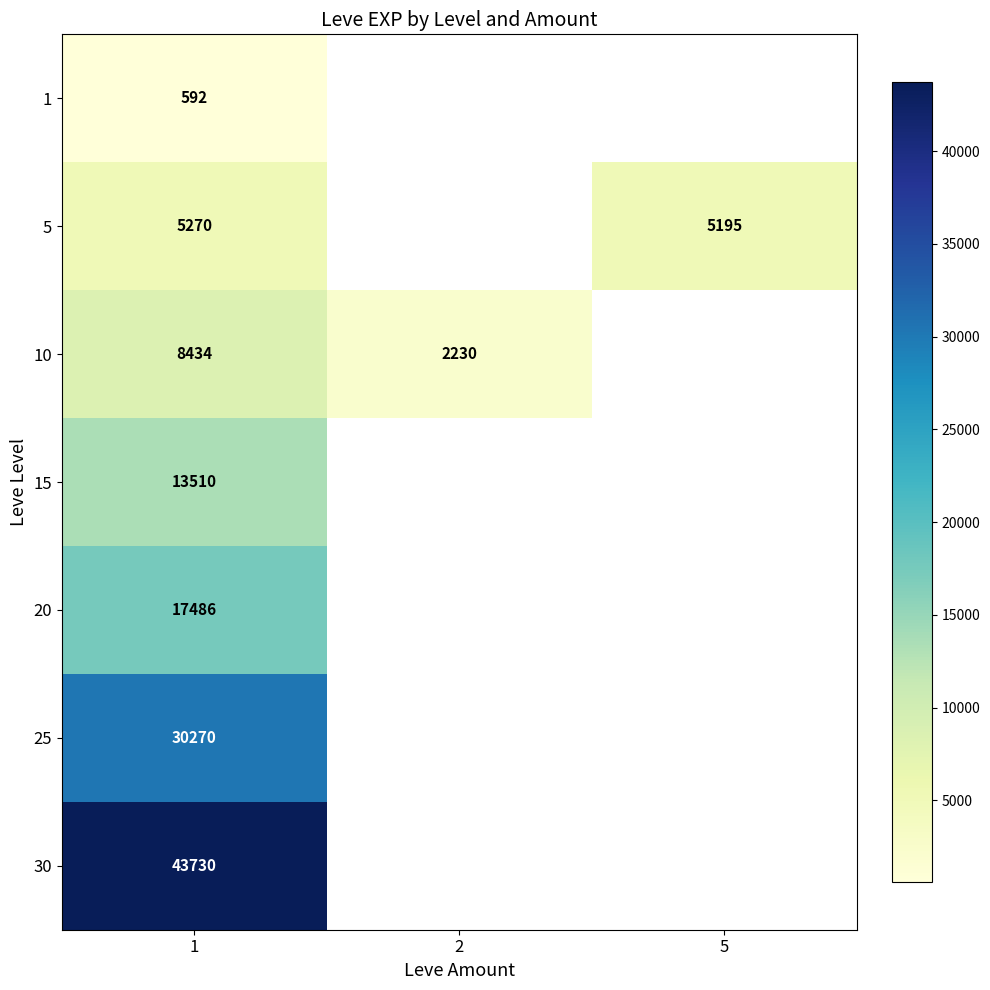

The 5 series shows 5270 at 1. True or false?

True